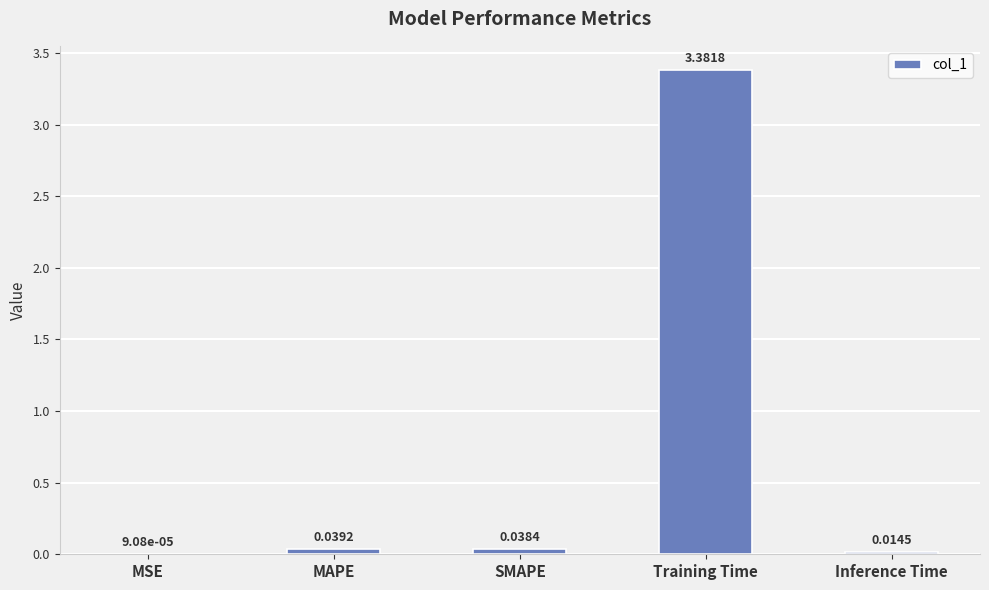

At which category does the chart reach its peak across all series?

Training Time